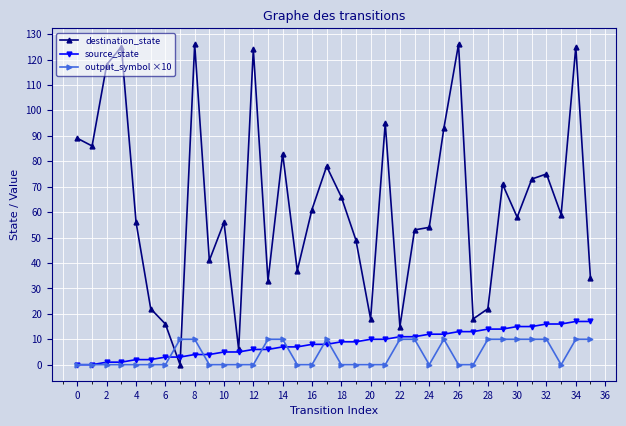

What is the value of the destination_state point at the 24th from the left?

53